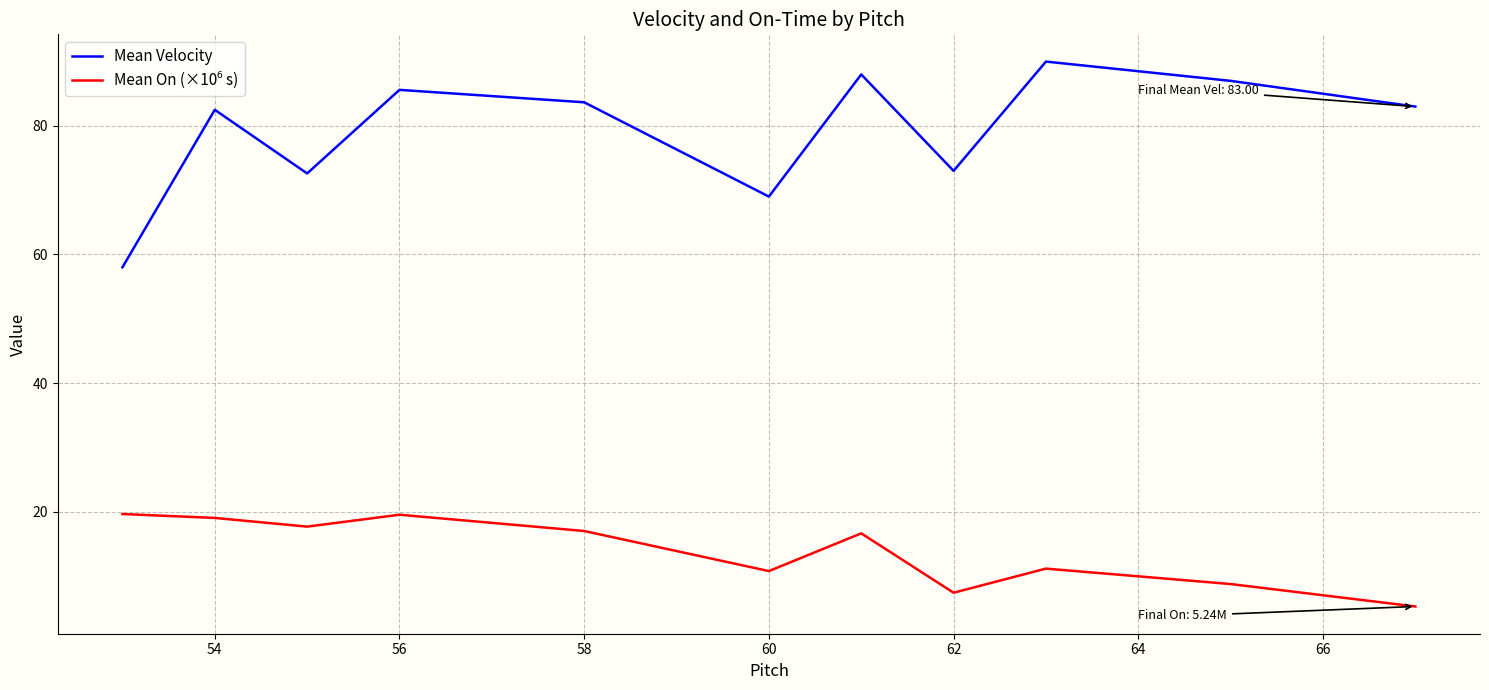

What is the difference between the maximum and minimum values in the Mean Velocity series?

32.0